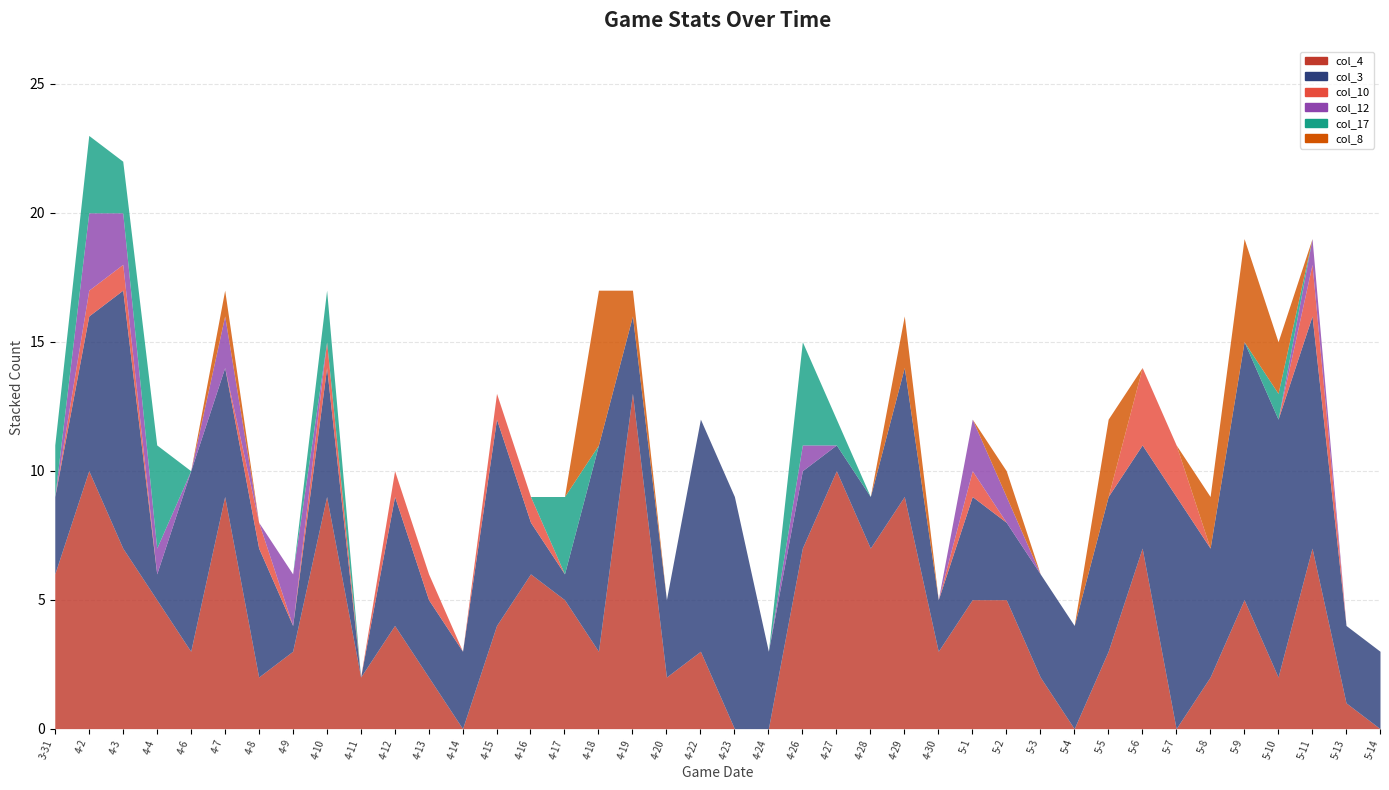

What is the spread (max minus min) of values at 4-7?

9